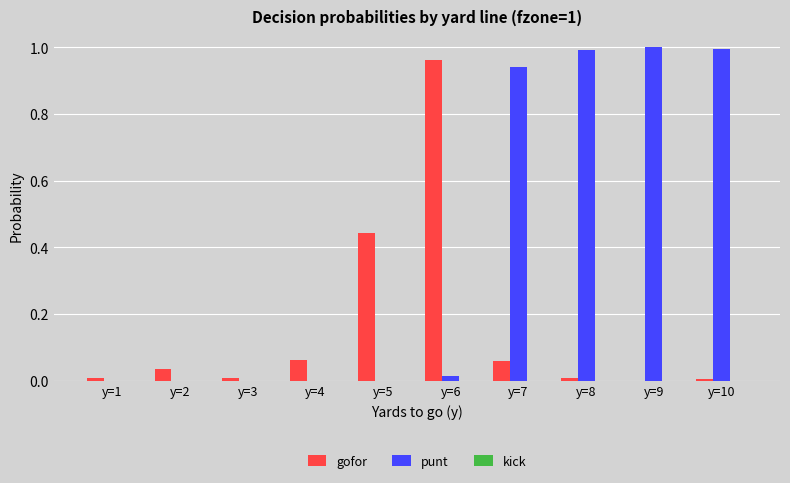

How many categories are shown in the chart?

10